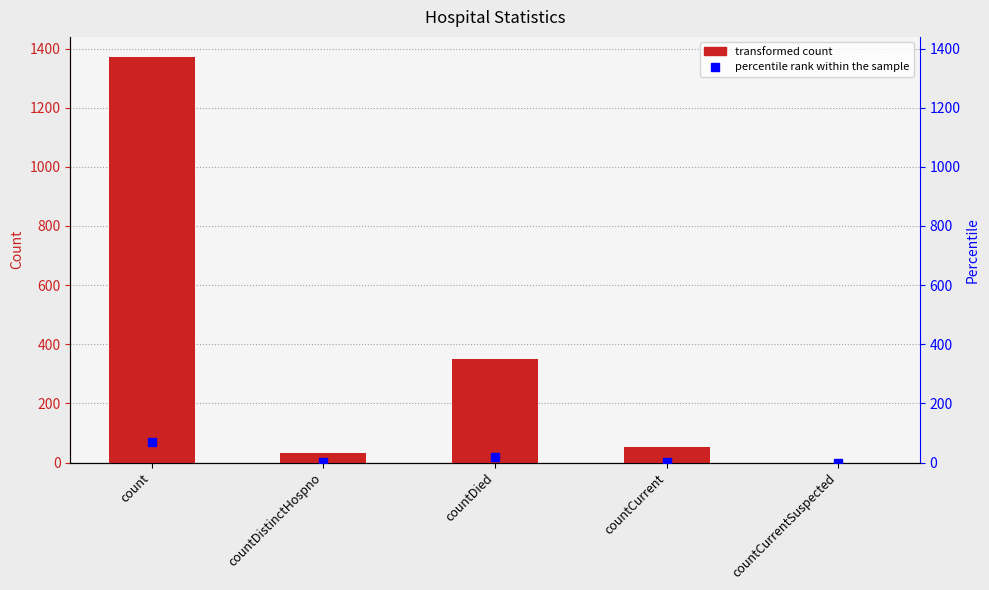

What is the label of the 4th bar from the left?

countCurrent